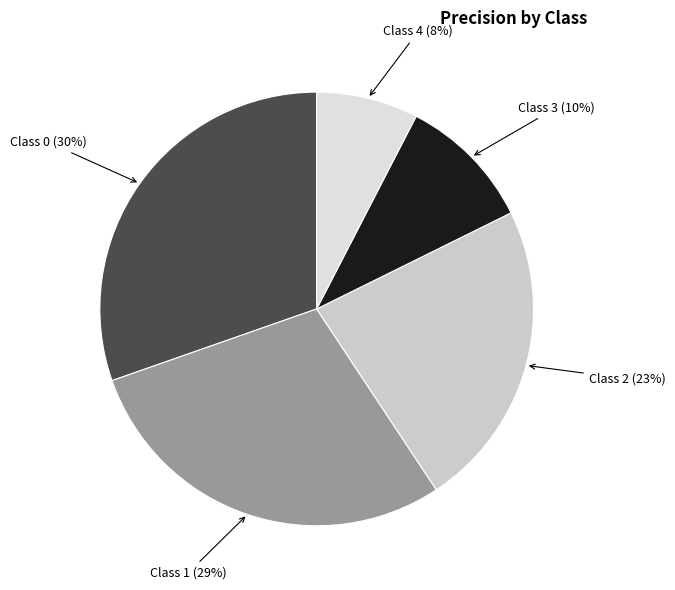

How many segments does this pie chart have?

5